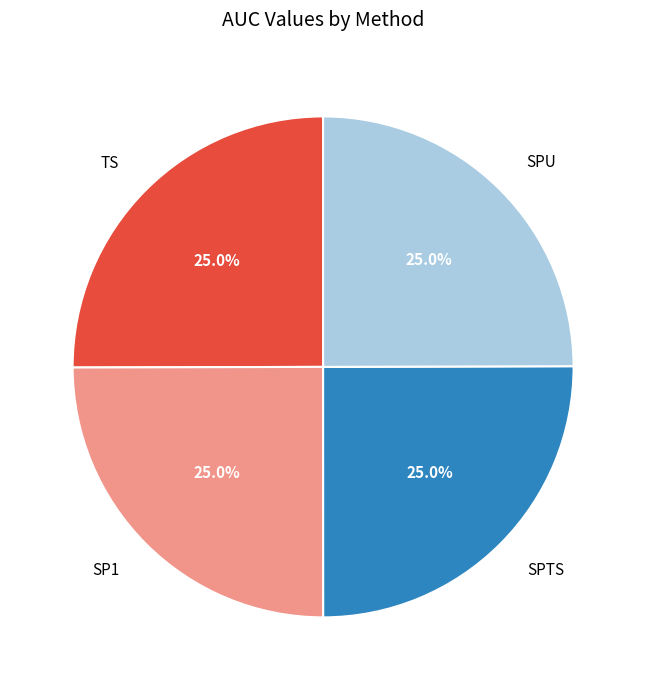

Is there a majority slice in this chart?

No